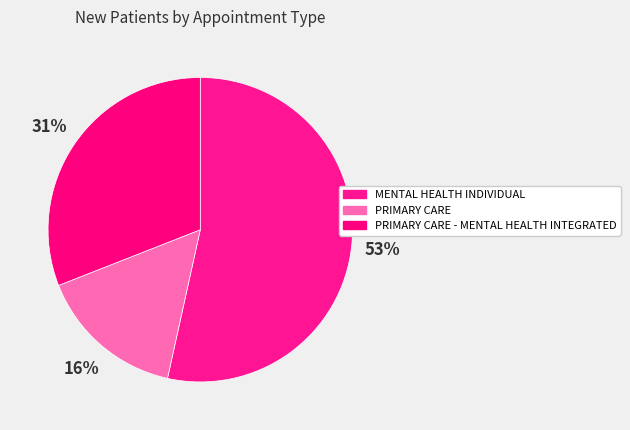

Which slice is the largest?

MENTAL HEALTH INDIVIDUAL